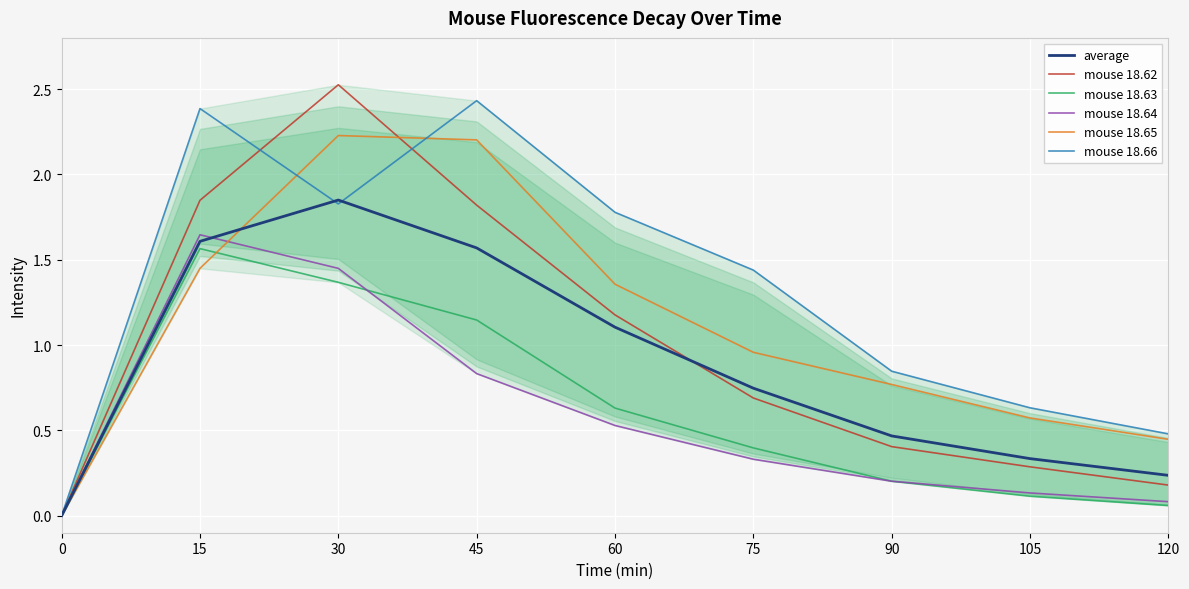

What is the approximate value of average at 120?

0.2